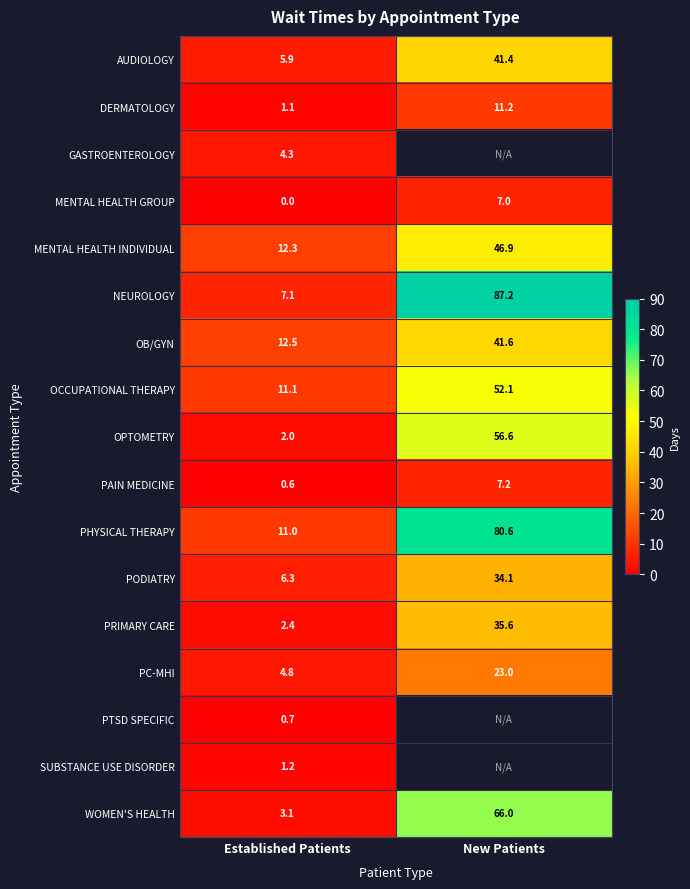

List the labels in order of MENTAL HEALTH GROUP value, smallest first.

Established Patients, New Patients